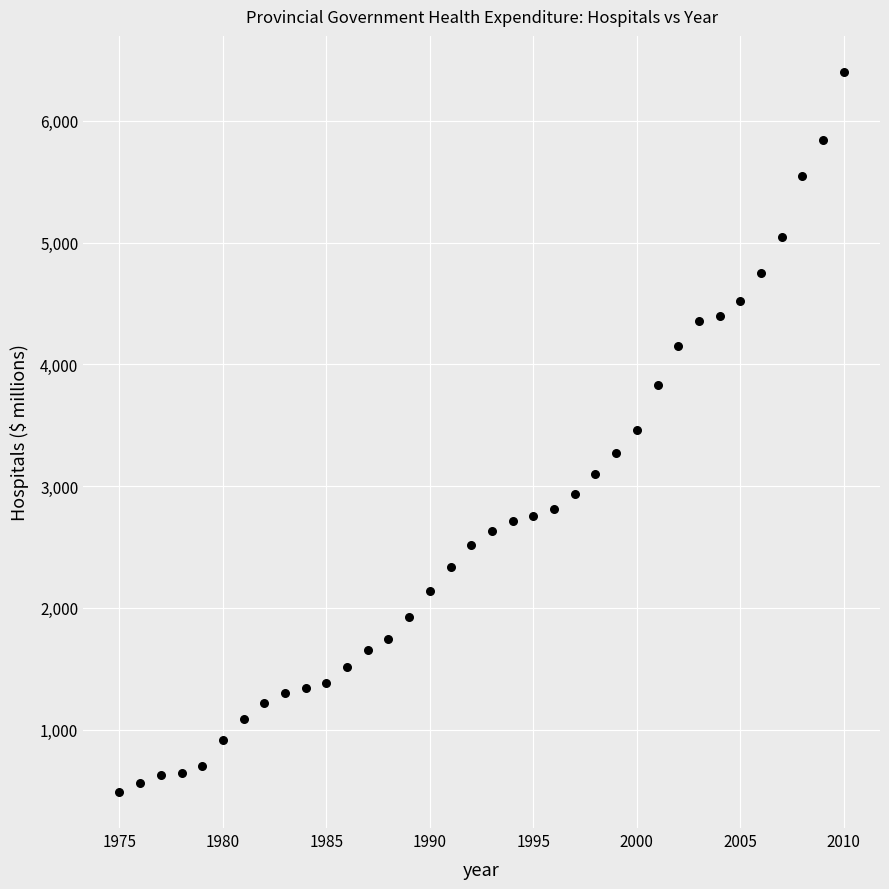

What is the range of Y values (max minus min)?

5915.8